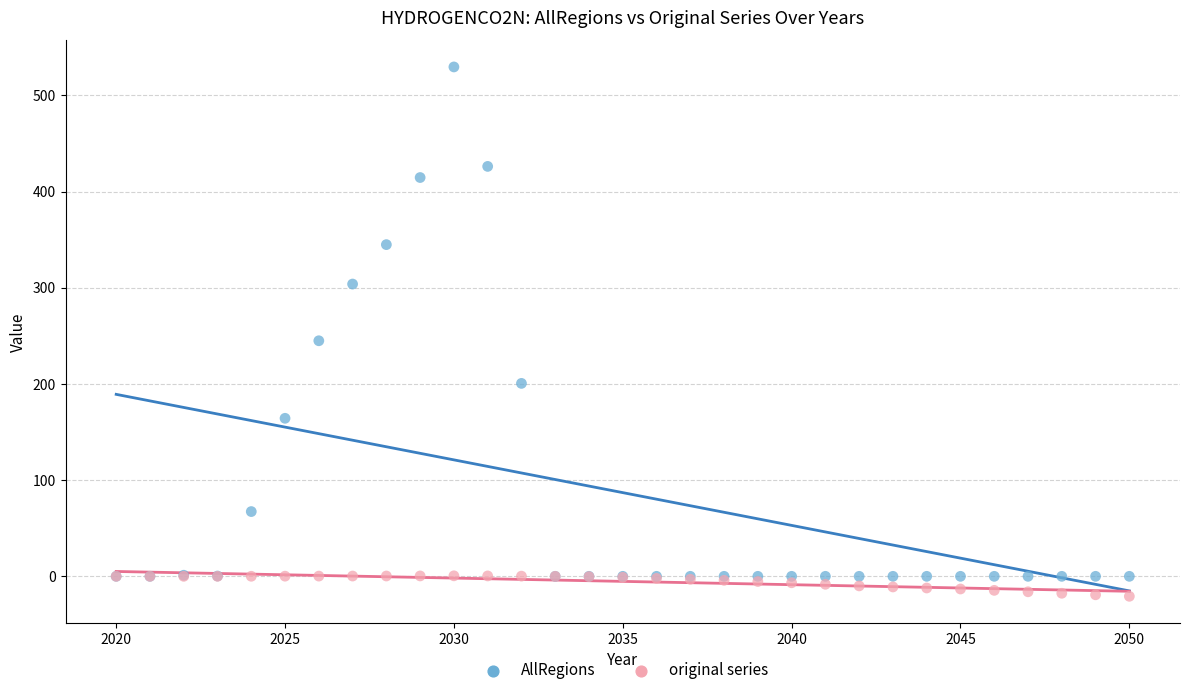

Across all series, what Y value is closest to 254?

244.9